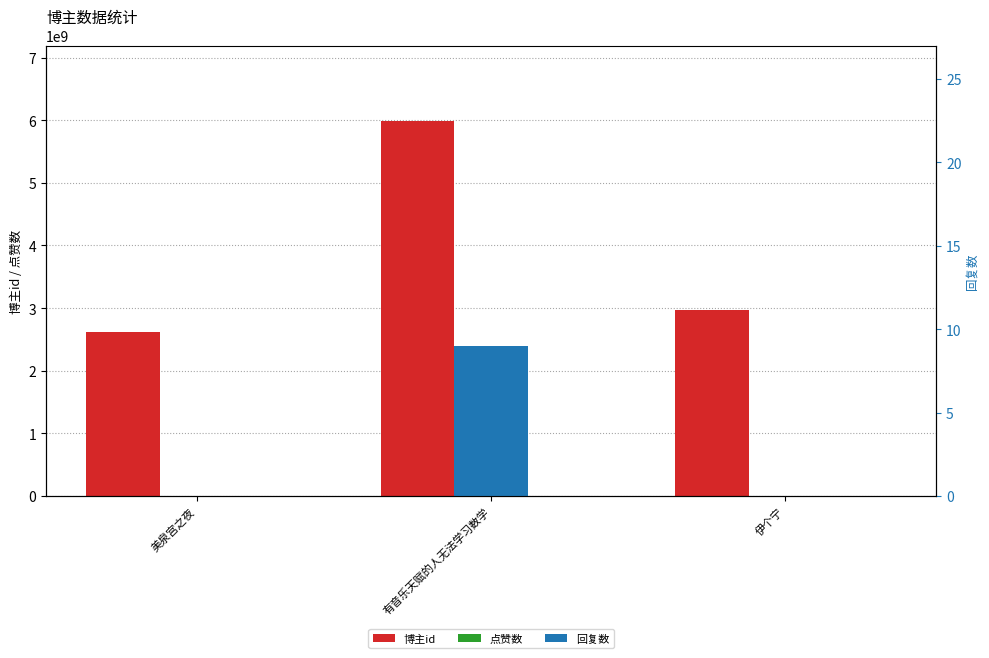

The value of 回复数 at 美泉宫之夜 is -6. True or false?

False